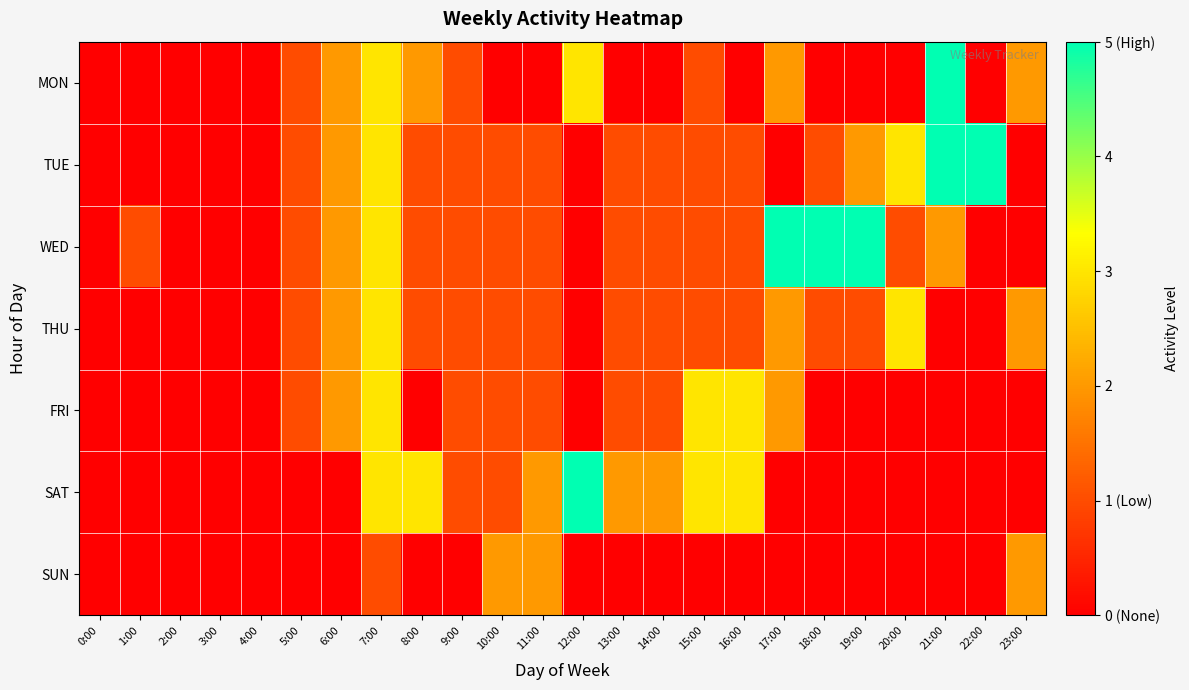

At which category is the sum across all series the highest?

7:00